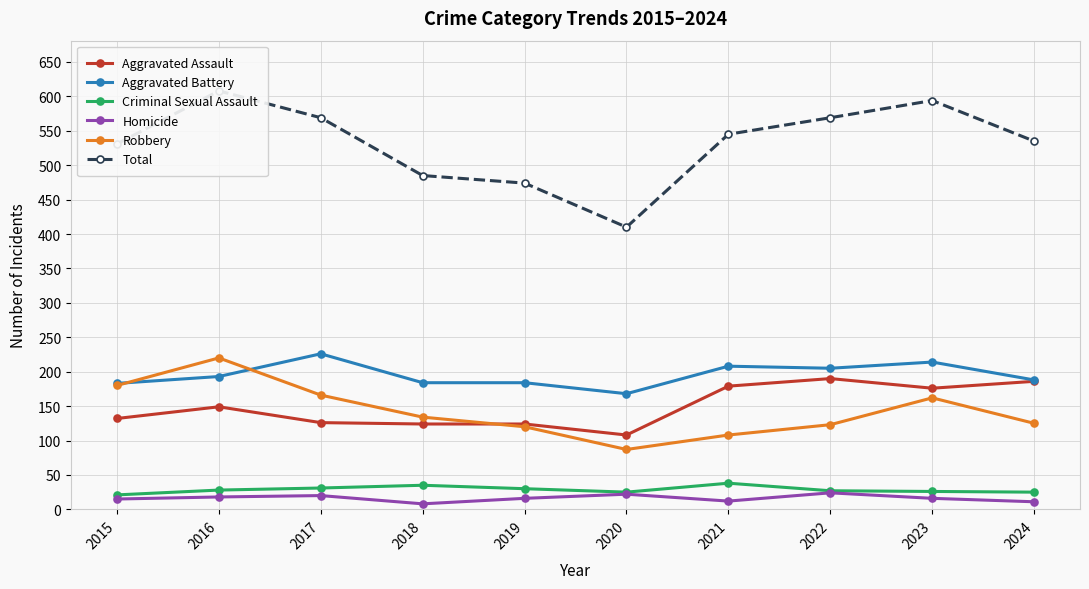

Rank the categories by Homicide value from highest to lowest.

2022, 2020, 2017, 2016, 2019, 2023, 2015, 2021, 2024, 2018